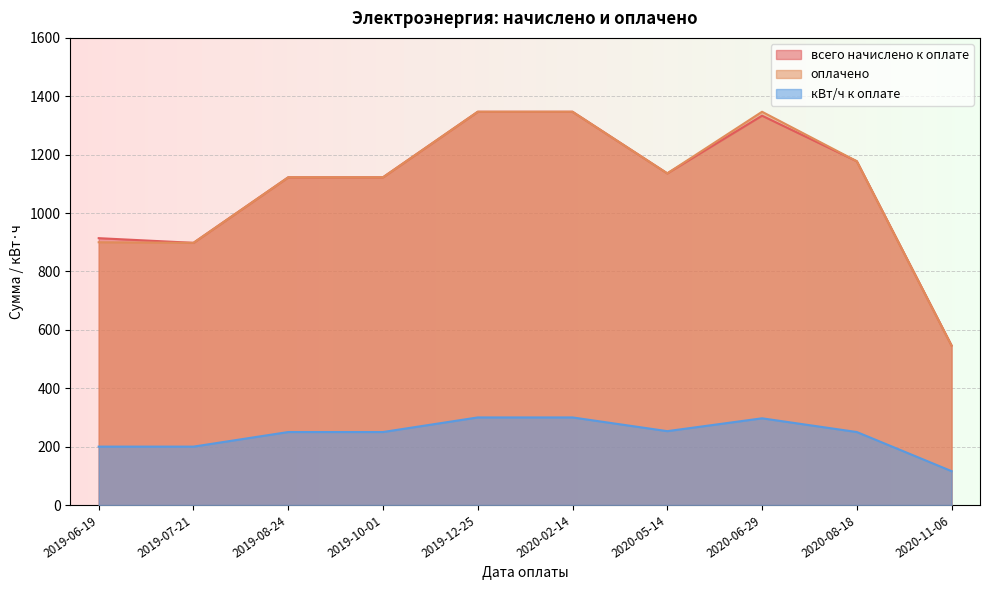

What is the average value of the всего начислено к оплате series?

1094.4